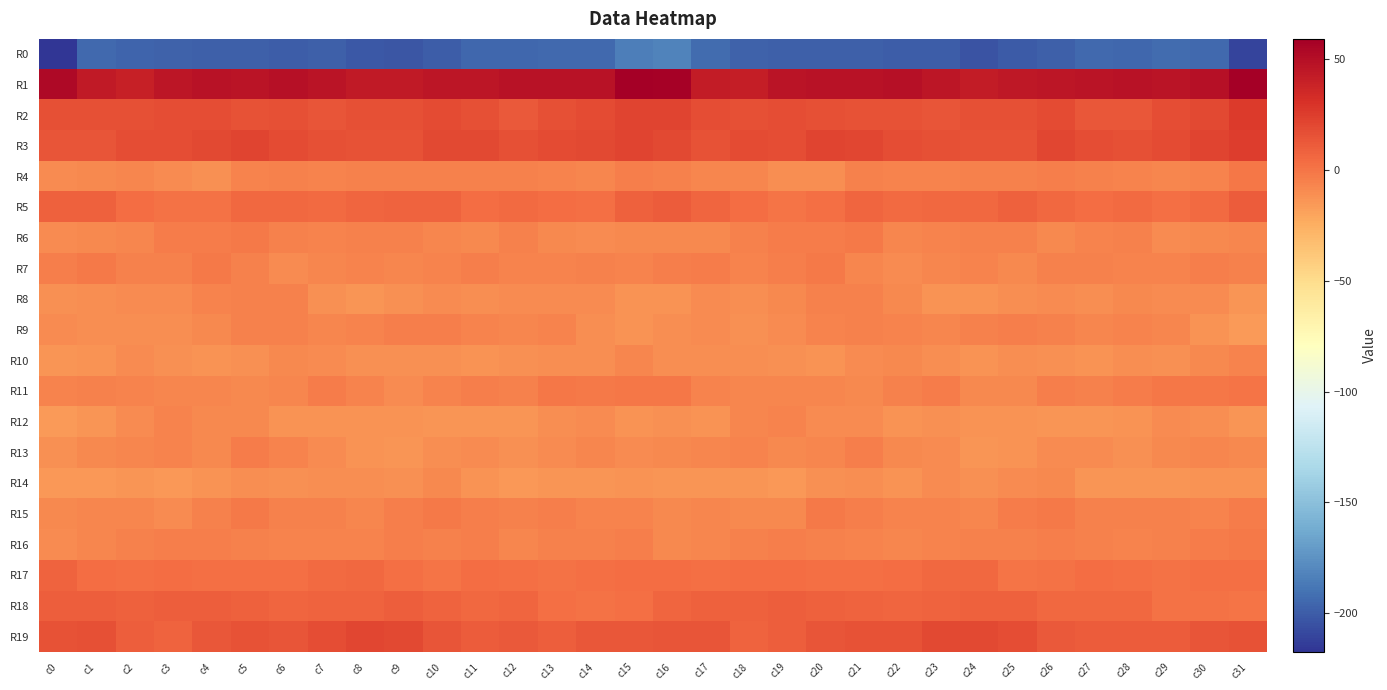

Count the number of categories in the chart.

32